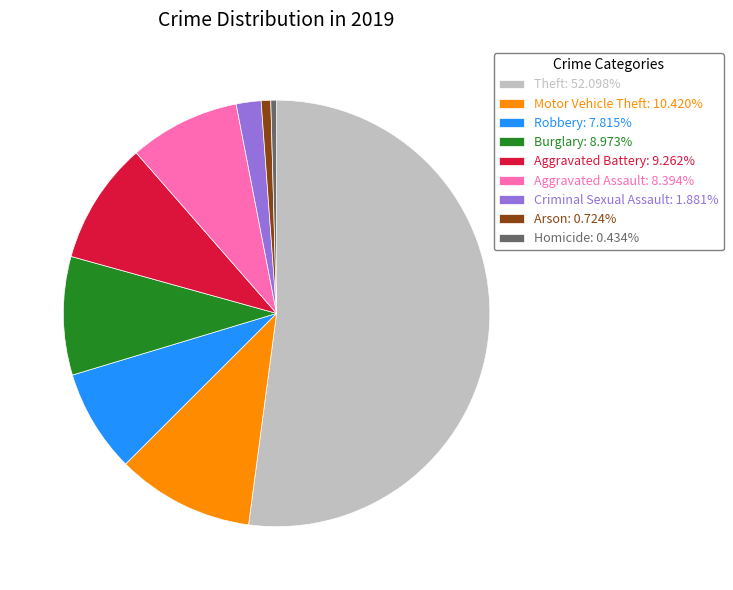

Is there a majority slice in this chart?

Yes